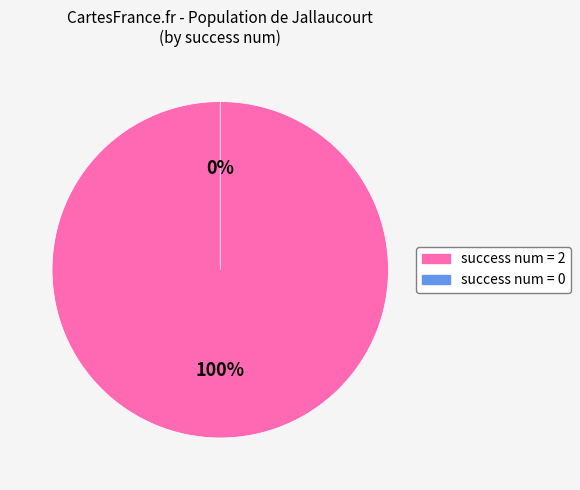

What percentage is the 2 slice, to the nearest percent?

100%